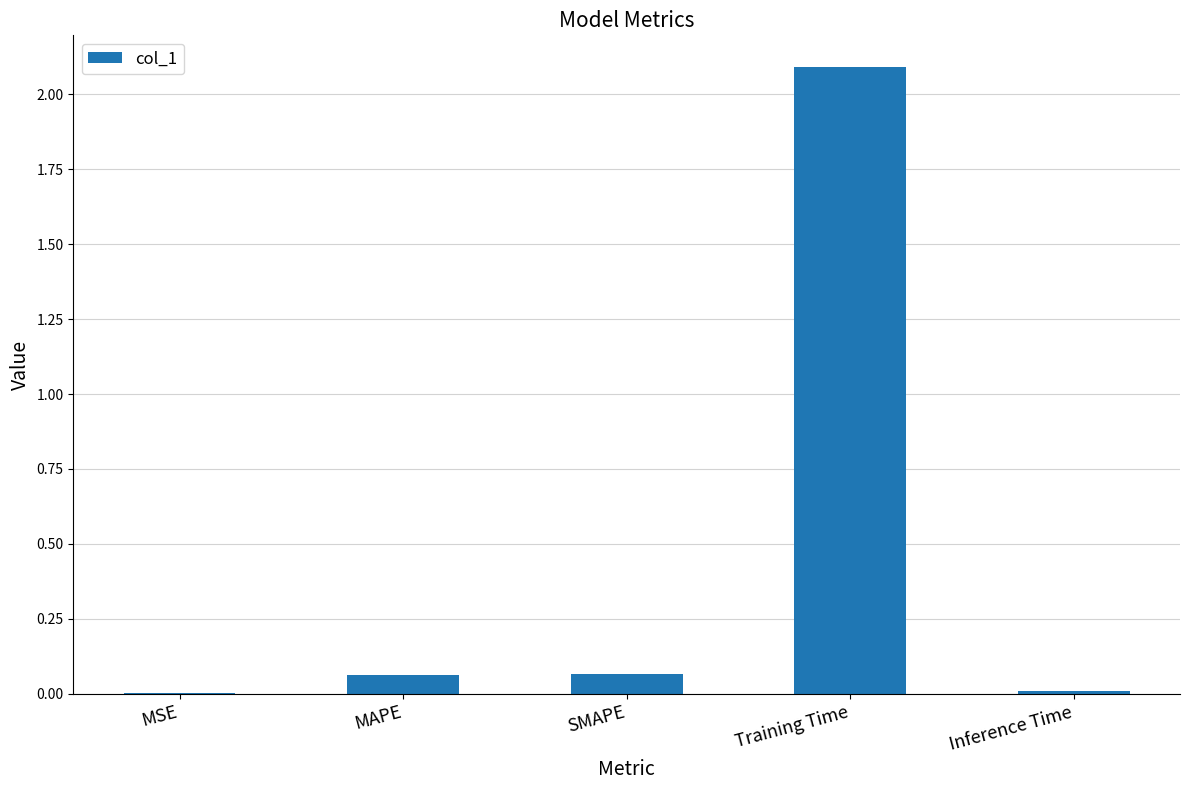

What is the sum of all values?

2.2